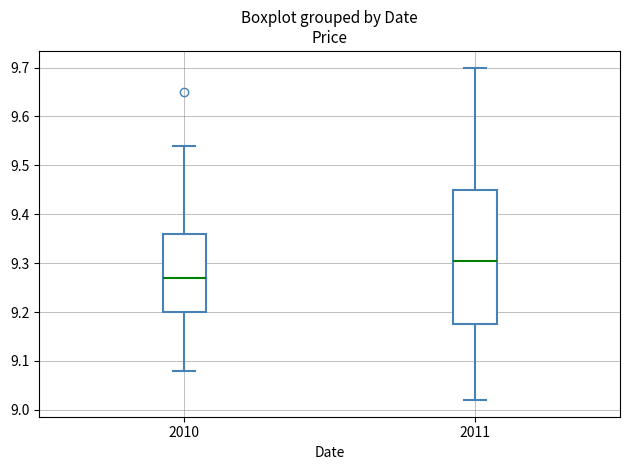

Reading left to right, read every box against the y-axis: the position of its median line, the range the box covers, and the ends of its whiskers. The values are not printed on the chart, so give them approximately, as read against the axis.

2010: median 9.27, box 9.20 to 9.36, whiskers 9.08 to 9.54
2011: median 9.31, box 9.18 to 9.45, whiskers 9.02 to 9.70